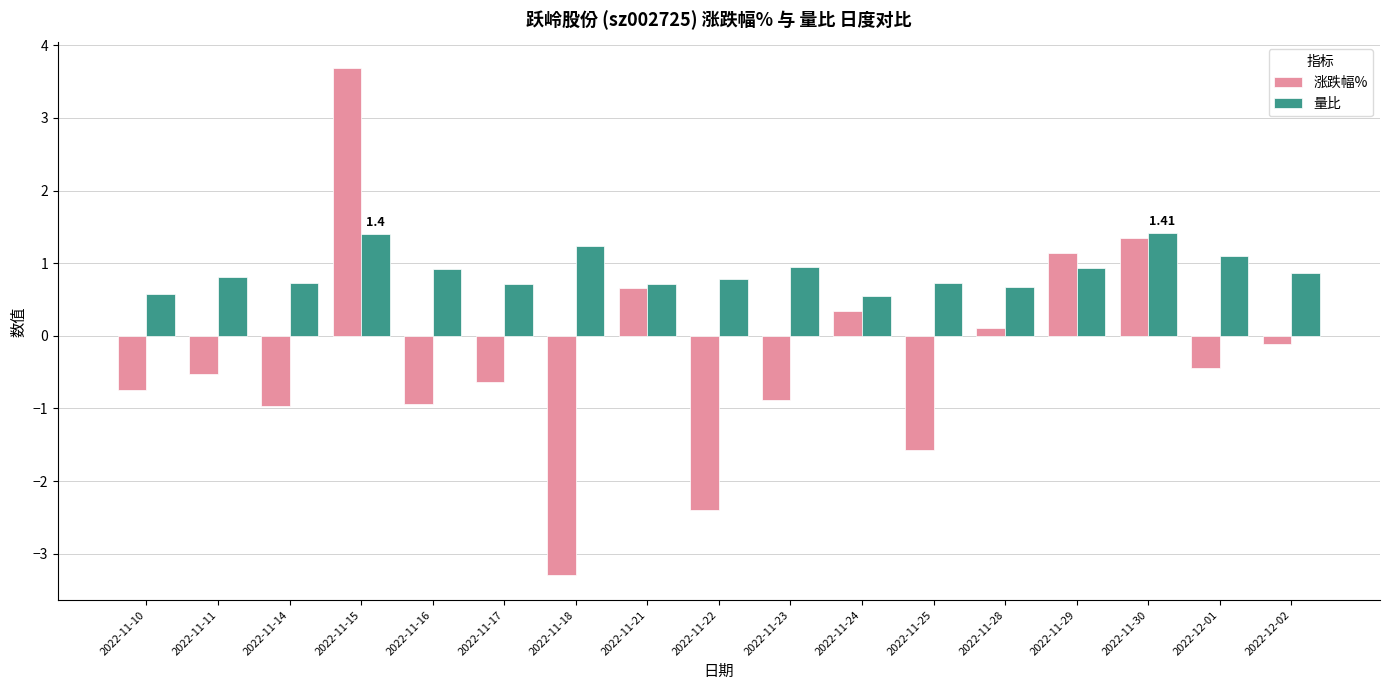

What is the lowest value of the 量比 series?

0.6